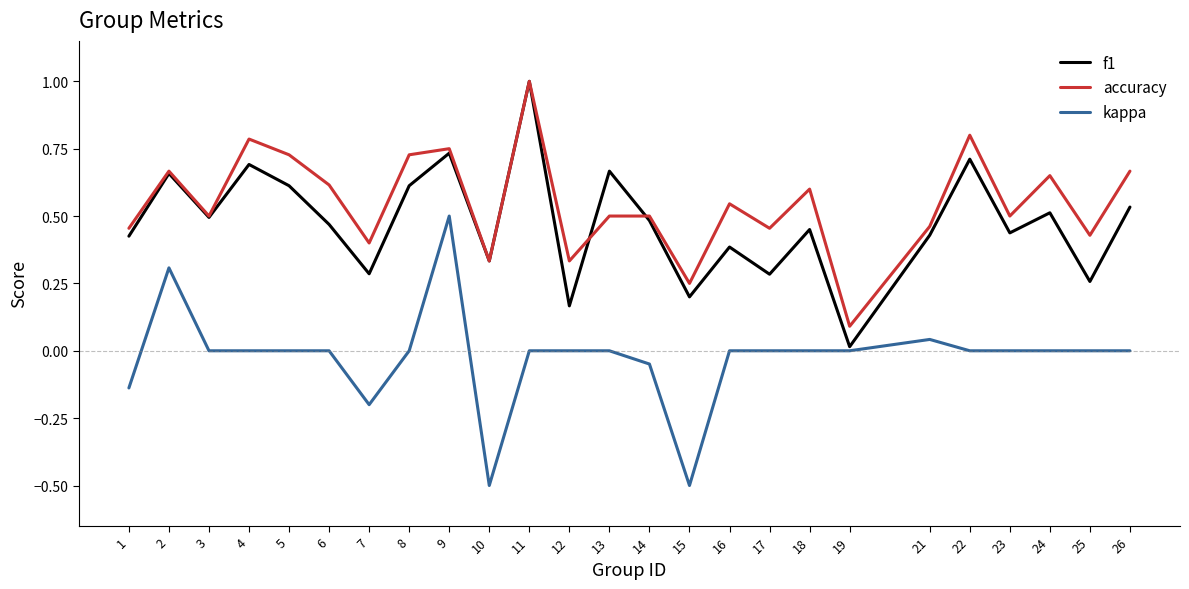

What is the spread (max minus min) of values at 11?

1.0